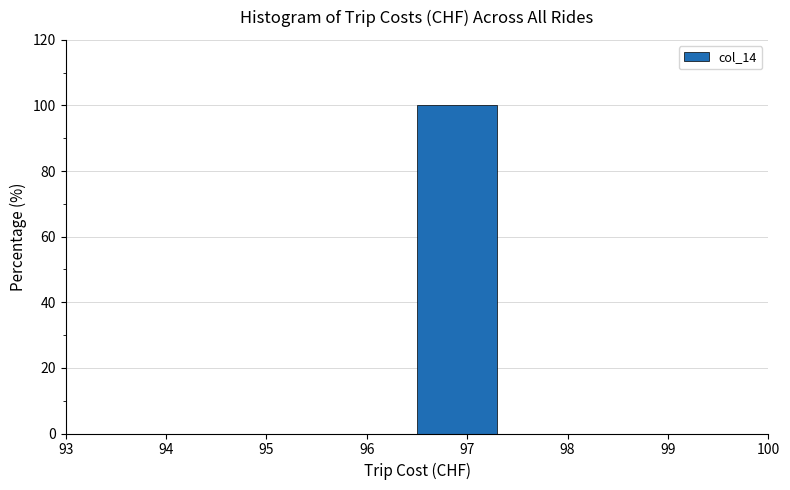

Reading left to right, transcribe this chart: for each bar, give the range it covers on the x-axis and its height. The values are not printed on the chart, so give them approximately, as read against the axis.

94.4 to 95.4: 0
95.4 to 96.4: 0
96.4 to 97.4: 100
97.4 to 98.4: 0
98.4 to 99.4: 0